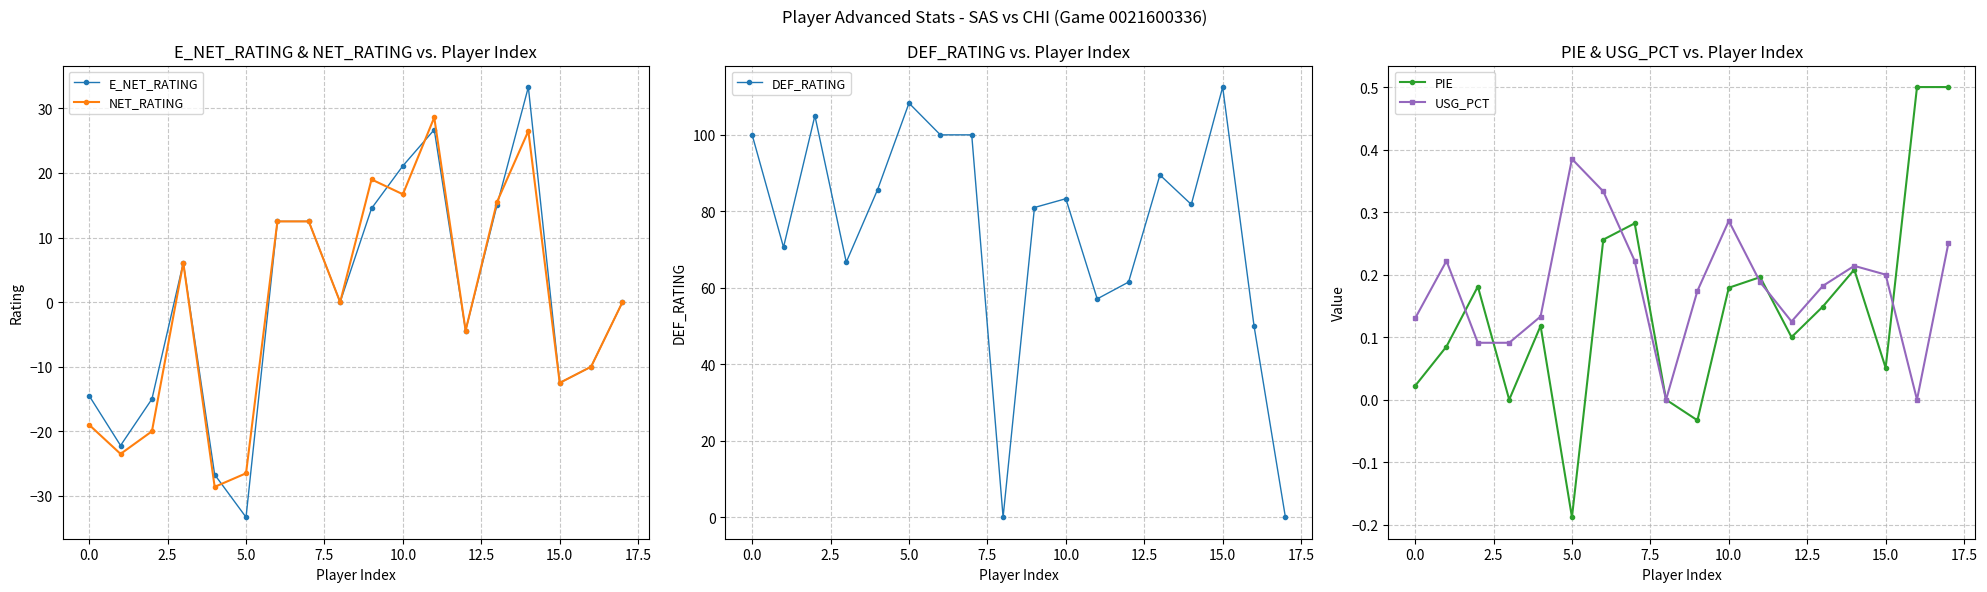

Is it true that PIE equals 0.2 at 14?

True